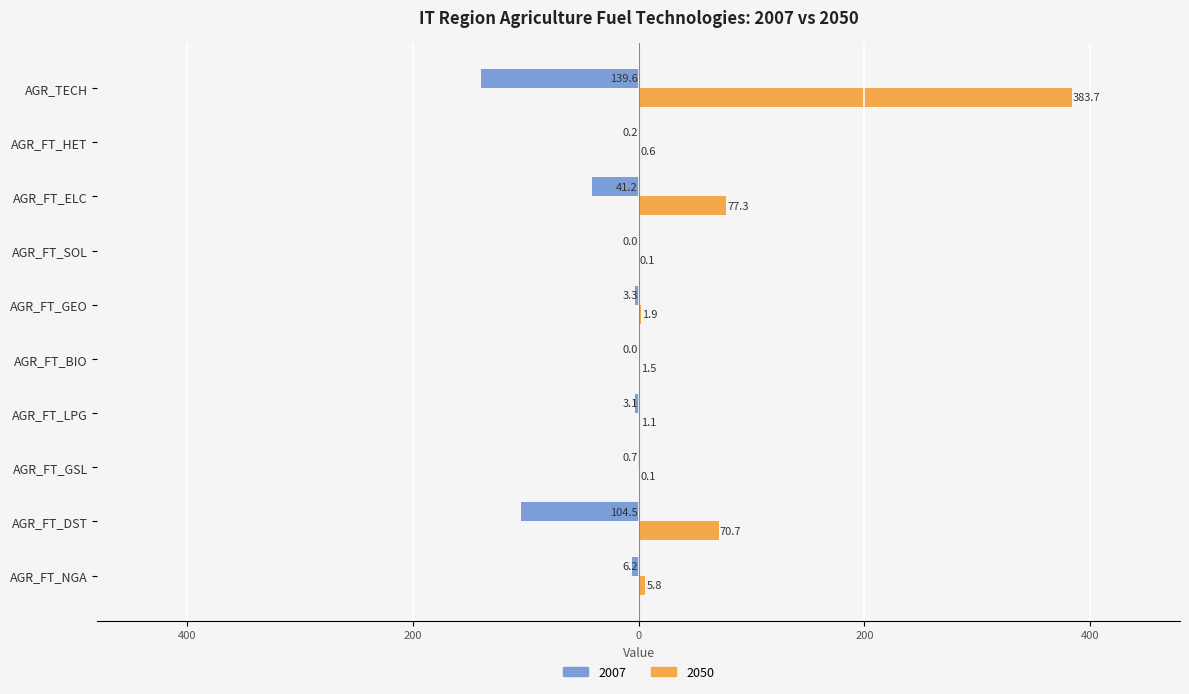

What is the value of the 2050 bar at the 6th from the left?

1.9